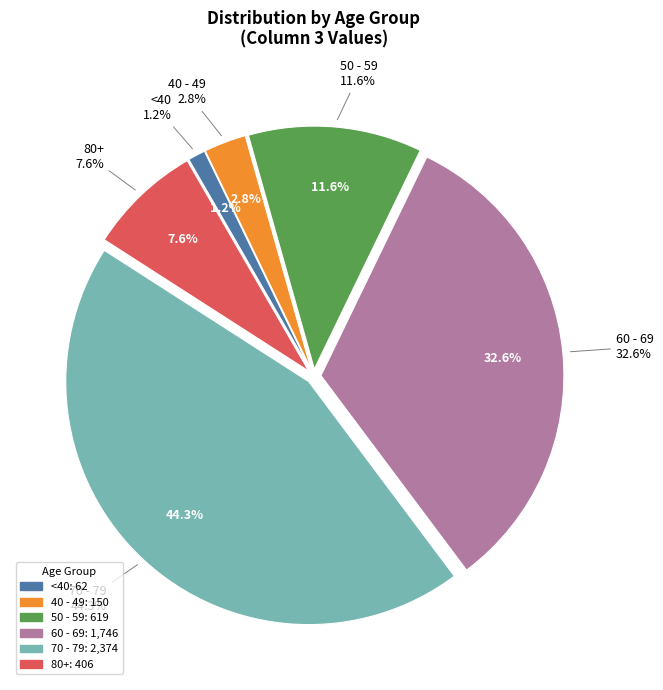

Does 50 - 54 represent more than half of the total?

No